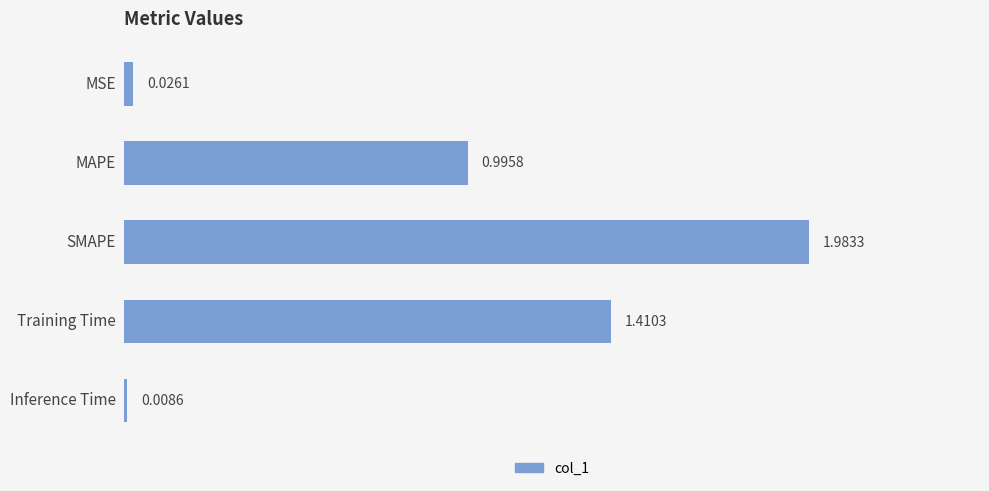

How many distinct data groups are displayed?

1